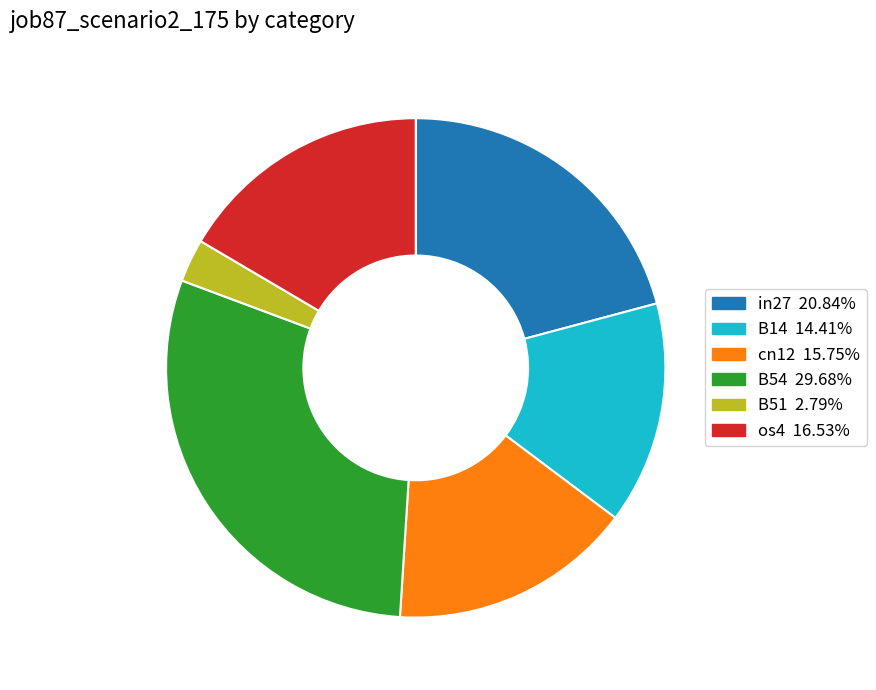

How many slices are in this pie chart?

6